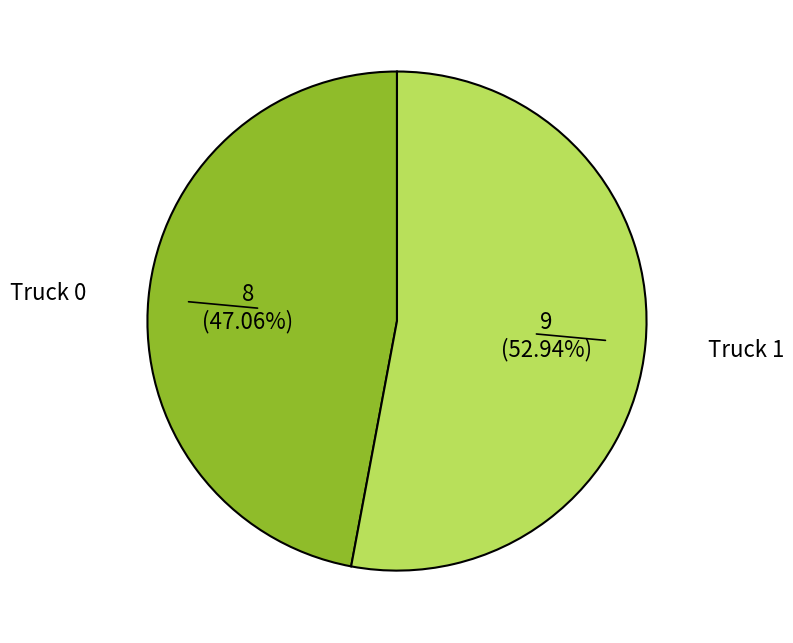

What percentage is the Truck 1 slice, to the nearest percent?

53%